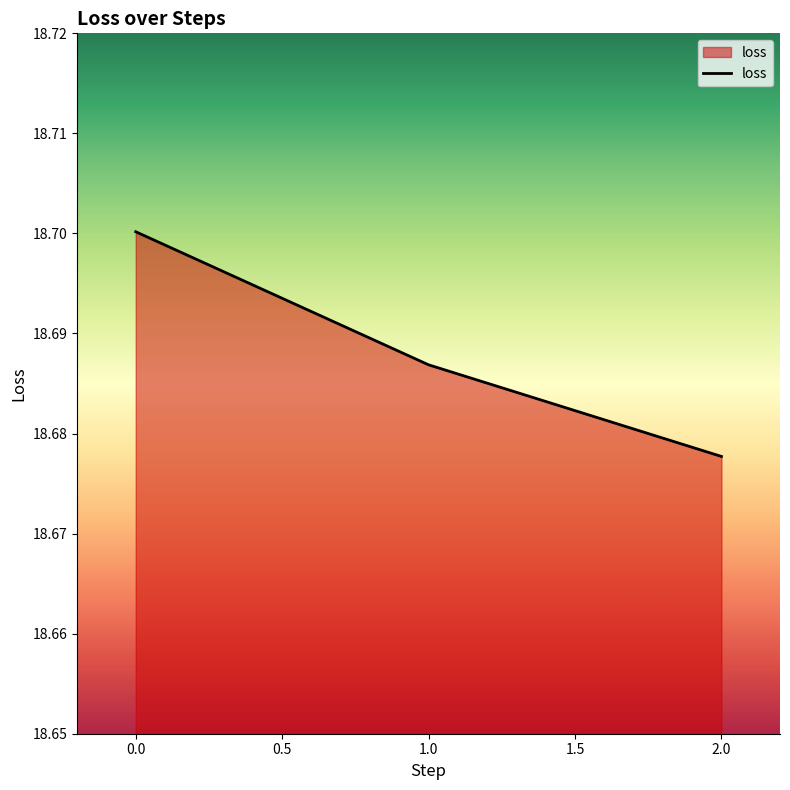

How many values are between 18 and 19?

3